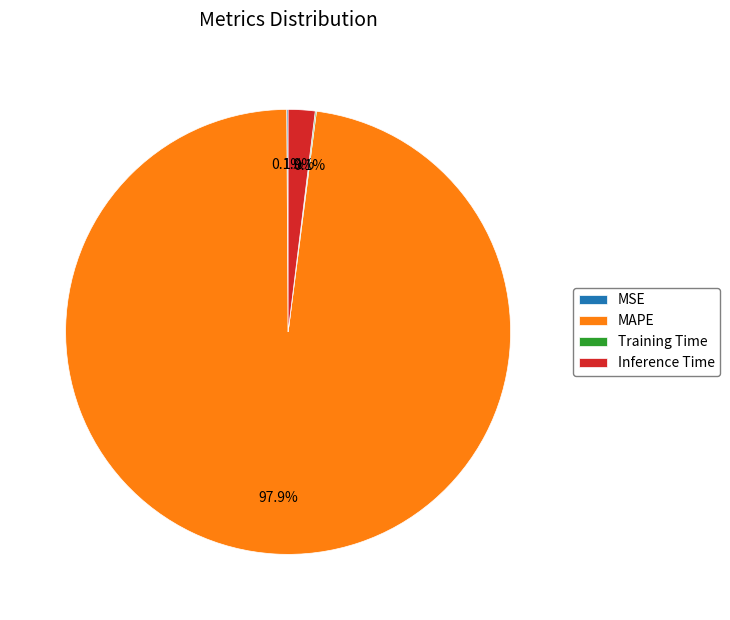

What is the total percentage of MAPE and Inference Time?

99.8%